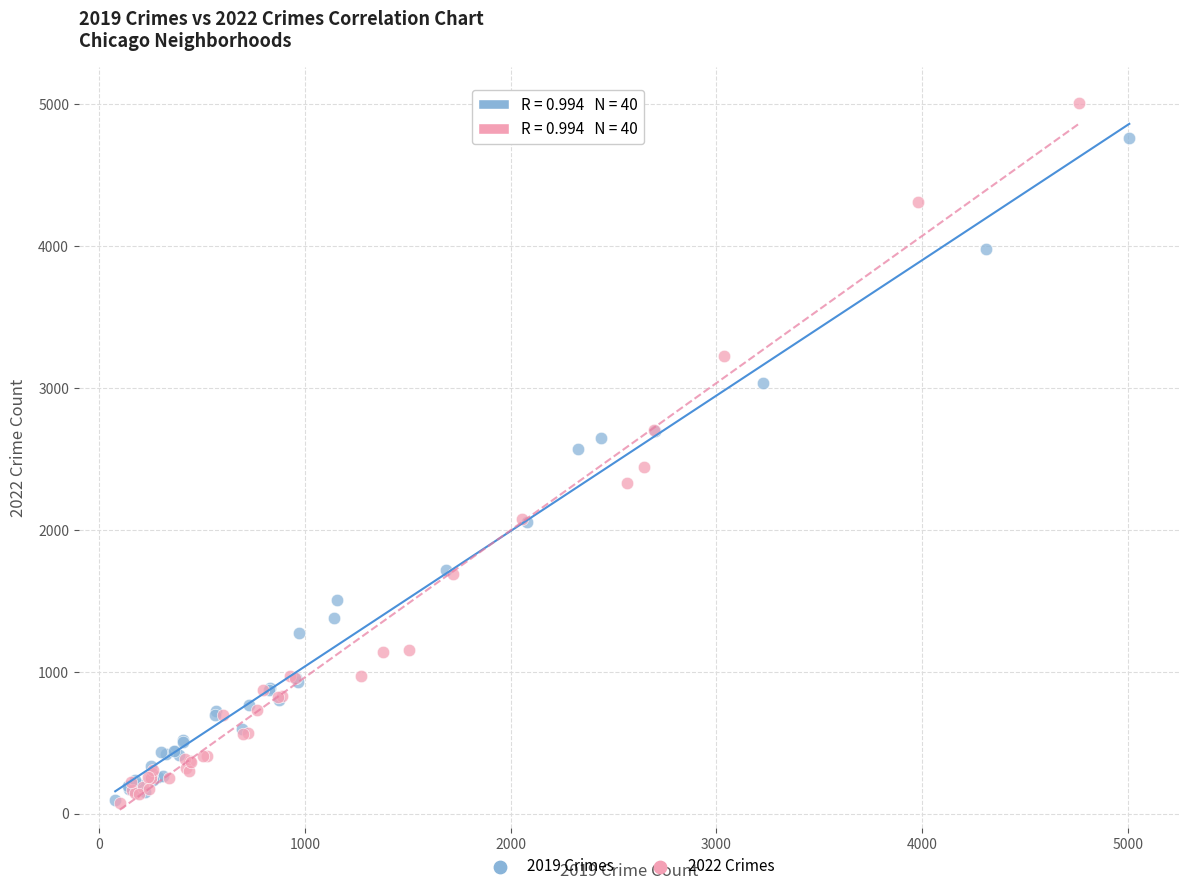

Which series reaches the maximum Y coordinate?

2022 Crimes